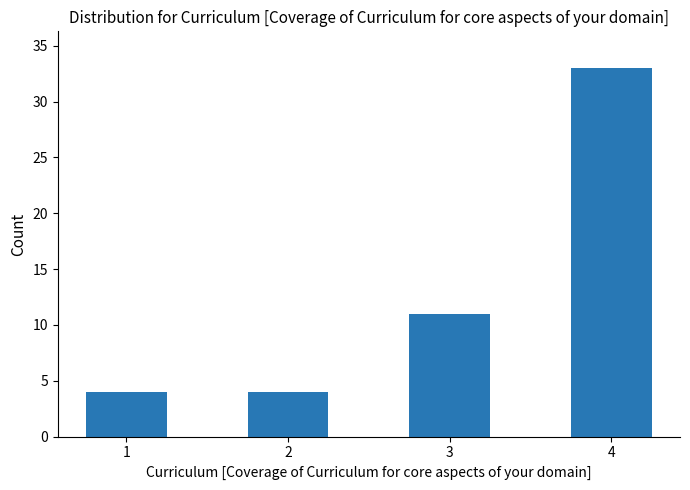

Are the bars grouped side by side (vs. stacked)?

No